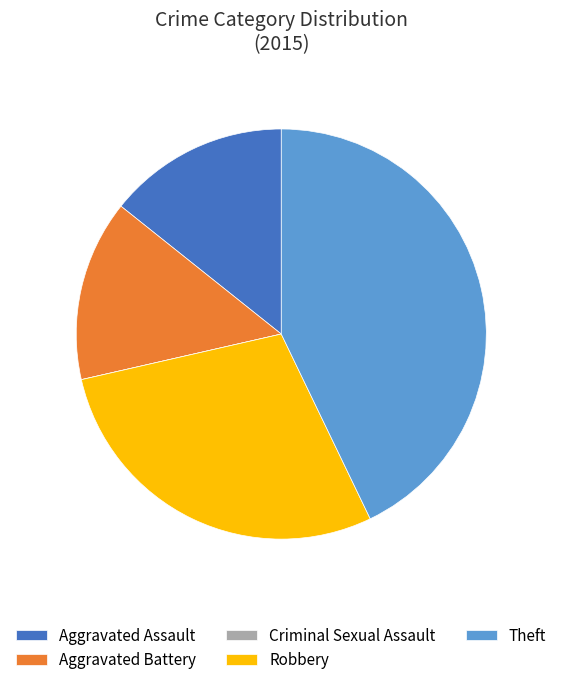

The Robbery slice represents 22% of the pie. True or false?

False